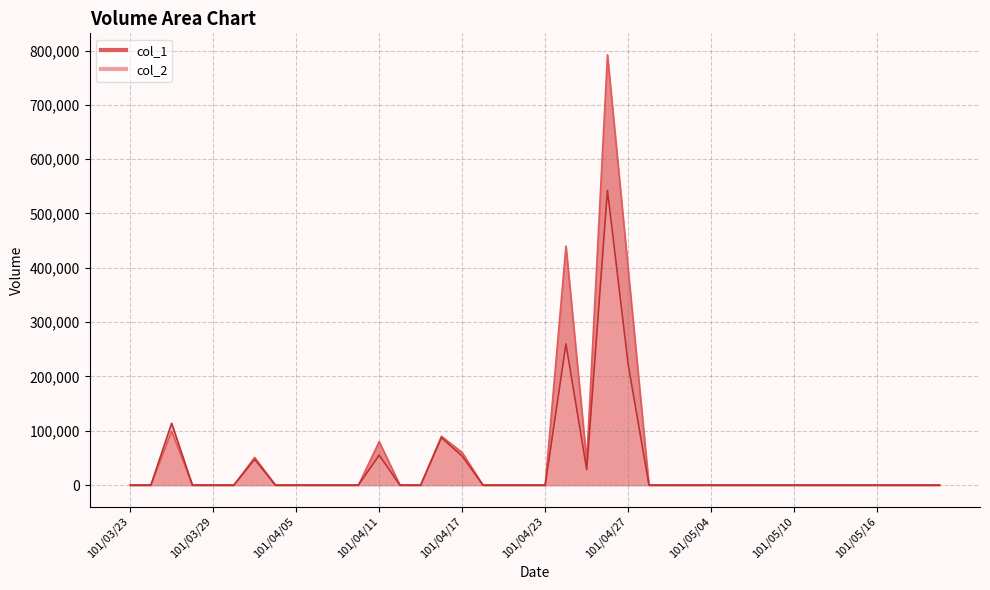

Reading left to right, extract all data points from this chart.

col_1: 101/03/23=0	101/03/26=0	101/03/27=99000	101/03/28=0	101/03/29=0	101/03/30=0	101/04/02=51000	101/04/03=0	101/04/05=0	101/04/06=0	101/04/09=0	101/04/10=0	101/04/11=80000	101/04/12=0	101/04/13=0	101/04/16=90000	101/04/17=60000	101/04/18=0	101/04/19=0	101/04/20=0	101/04/23=0	101/04/24=440000	101/04/25=44000	101/04/26=792000	101/04/27=396000	101/04/30=0	101/05/02=0	101/05/03=0	101/05/04=0	101/05/07=0	101/05/08=0	101/05/09=0	101/05/10=0	101/05/11=0	101/05/14=0	101/05/15=0	101/05/16=0	101/05/17=0	101/05/18=0	101/05/21=0
col_2: 101/03/23=0	101/03/26=0	101/03/27=113850	101/03/28=0	101/03/29=0	101/03/30=0	101/04/02=47430	101/04/03=0	101/04/05=0	101/04/06=0	101/04/09=0	101/04/10=0	101/04/11=55200	101/04/12=0	101/04/13=0	101/04/16=87300	101/04/17=53400	101/04/18=0	101/04/19=0	101/04/20=0	101/04/23=0	101/04/24=260040	101/04/25=28600	101/04/26=542520	101/04/27=221760	101/04/30=0	101/05/02=0	101/05/03=0	101/05/04=0	101/05/07=0	101/05/08=0	101/05/09=0	101/05/10=0	101/05/11=0	101/05/14=0	101/05/15=0	101/05/16=0	101/05/17=0	101/05/18=0	101/05/21=0